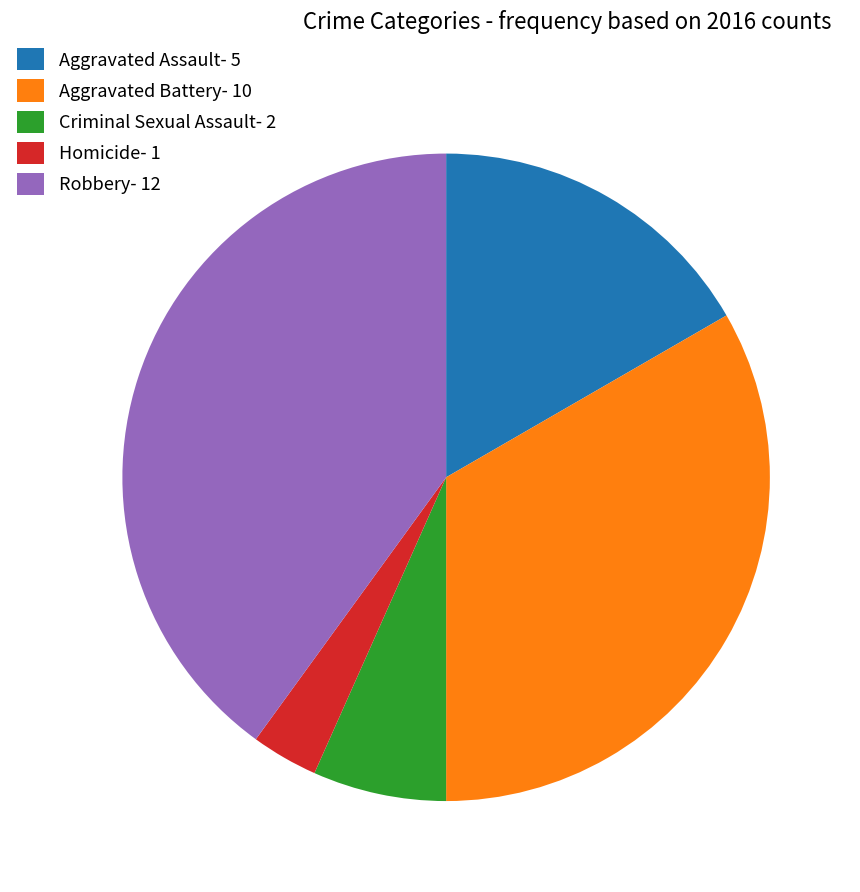

Does Aggravated Battery represent more than half of the total?

No